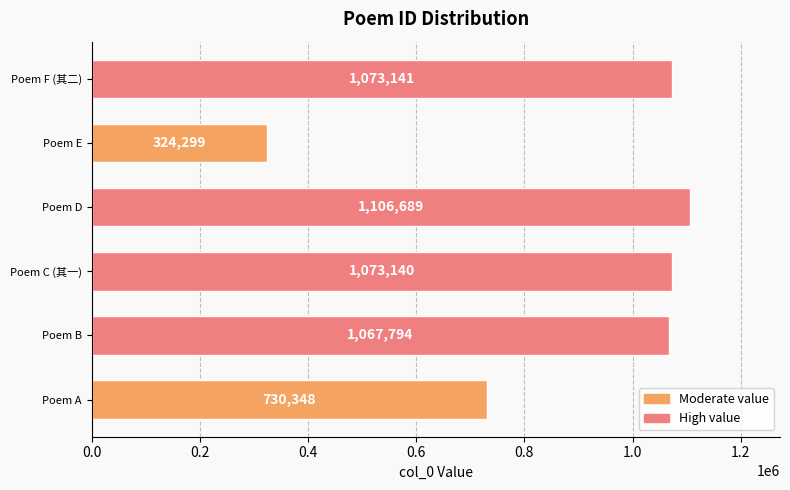

Reading bottom to top, list all the values displayed in this chart.

Poem A=730348	Poem B=1067794	Poem C (其一)=1073140	Poem D=1106689	Poem E=324299	Poem F (其二)=1073141